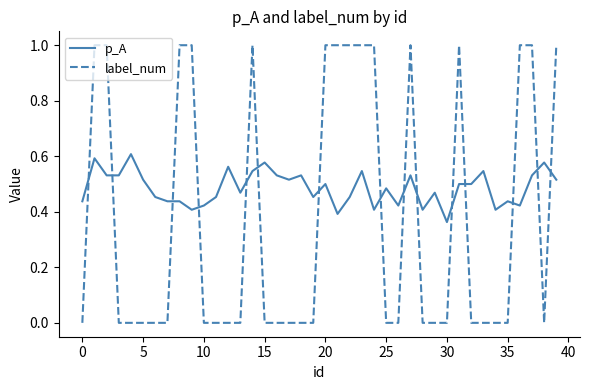

Which series has the largest range (max minus min)?

label_num